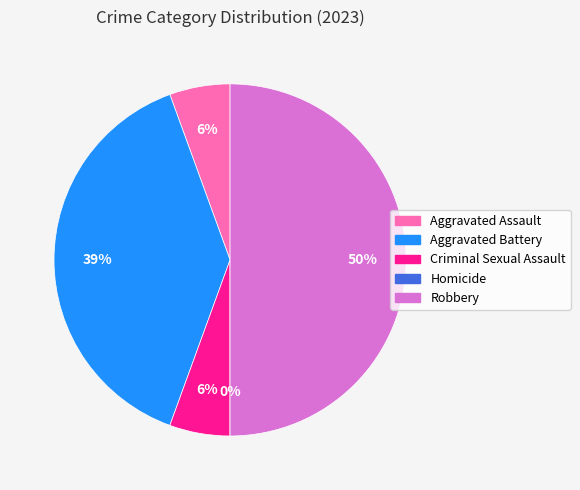

Which category has the biggest portion of the pie?

Robbery